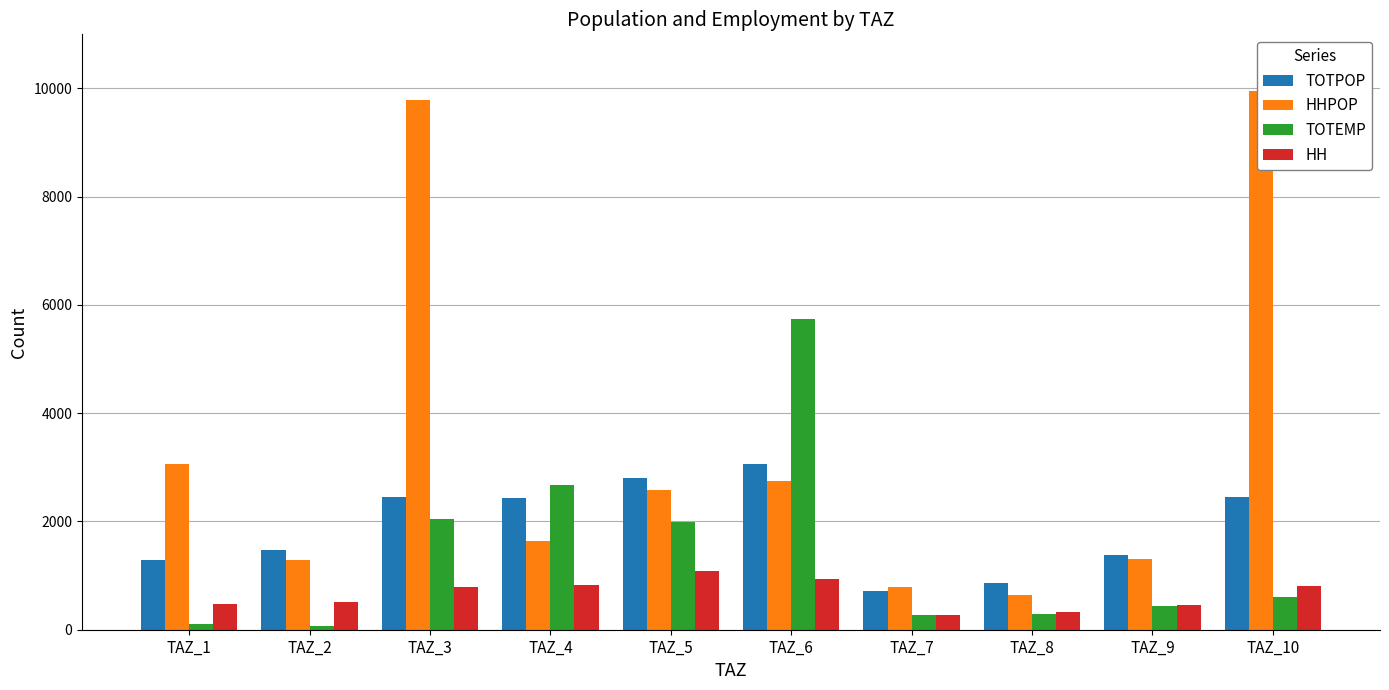

Between TAZ_1 and TAZ_7, which series saw the biggest shift?

HHPOP